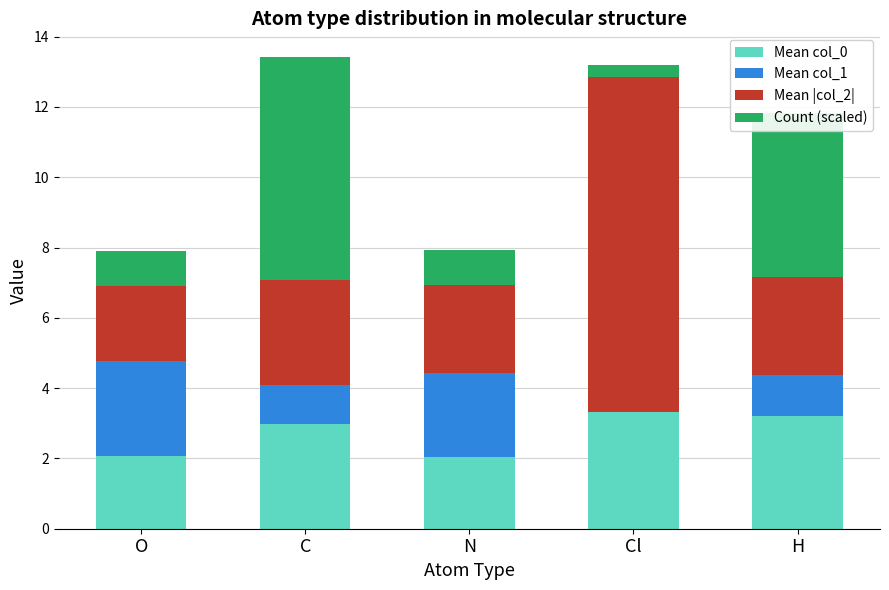

What is the sum of the Count (scaled) values at C and H?

11.0